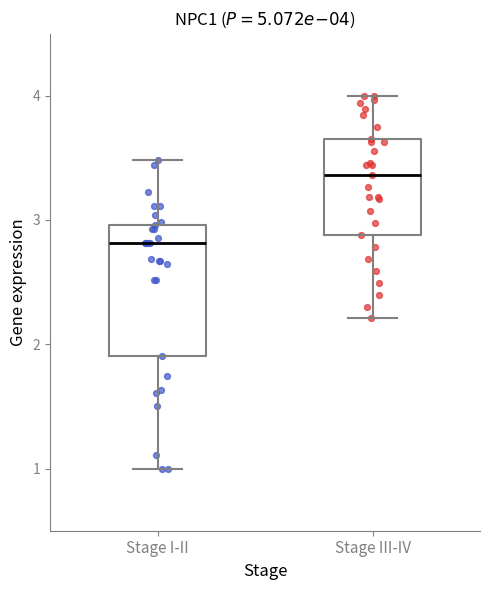

Comparing the boxes themselves (not the whiskers), which one is the tallest?

Stage I-II